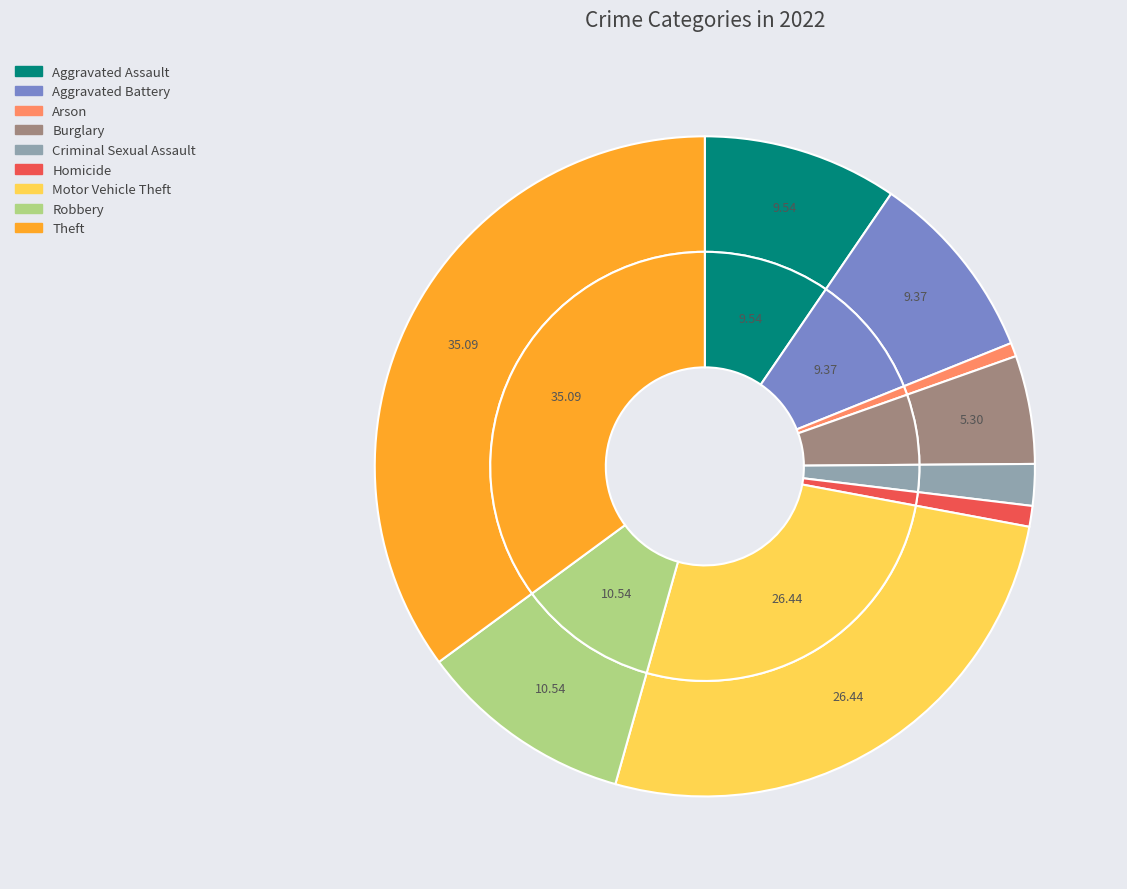

True or false: Homicide accounts for 6% of the total.

False